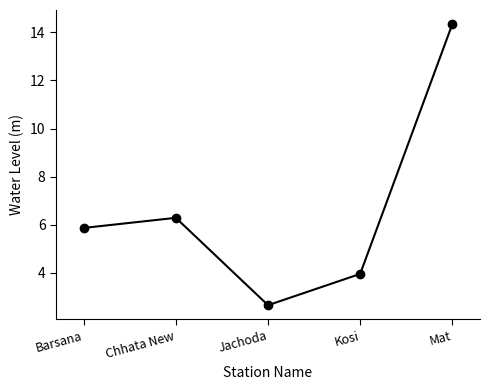

The chart shows a value of 2.4 at Kosi. True or false?

False